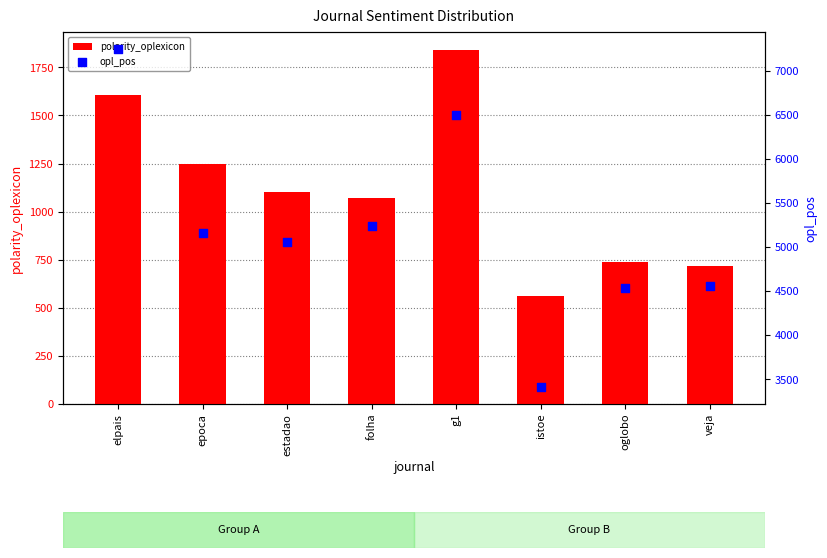

Is the value of opl_pos at epoca greater than the value of polarity_oplexicon at istoe?

Yes